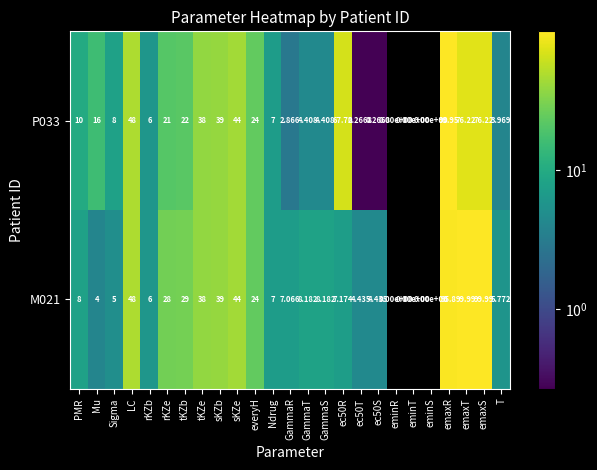

Which category has the highest value in the P033 series?

emaxR